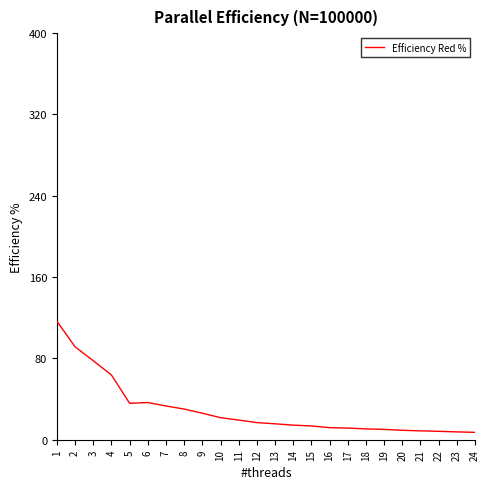

The chart shows a value of 26.1 at 9. True or false?

True